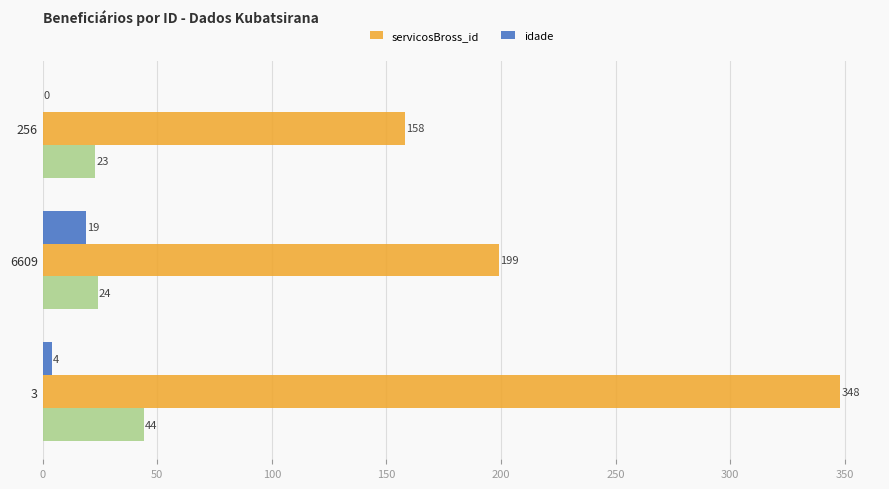

What is the sum of the idade values at 256 and 6609?

19